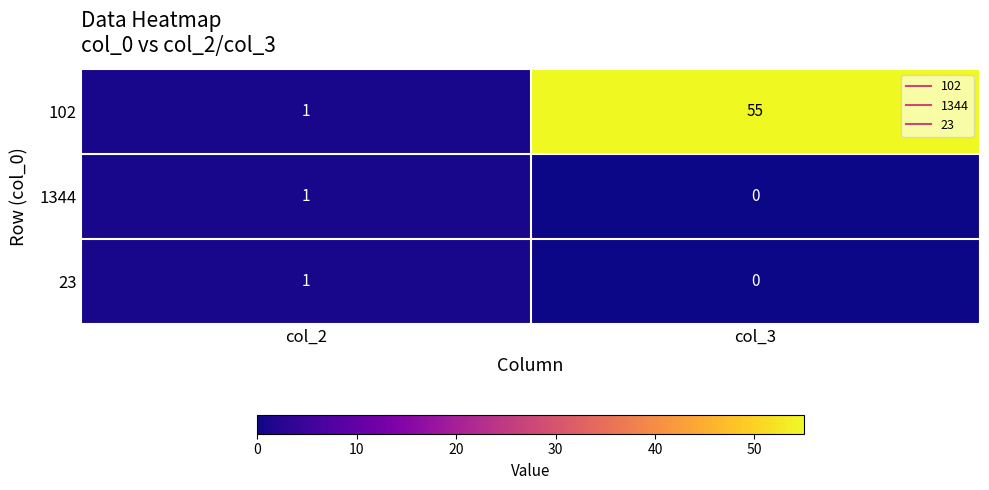

What is the total value across all series at col_3?

55